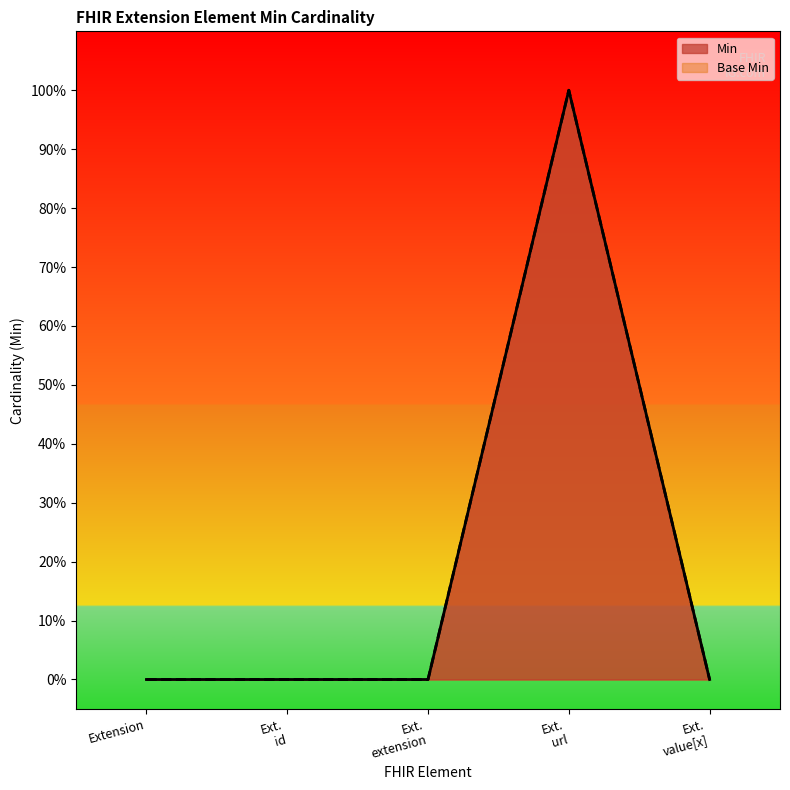

Is it true that Min equals 0 at Ext. value[x]?

False